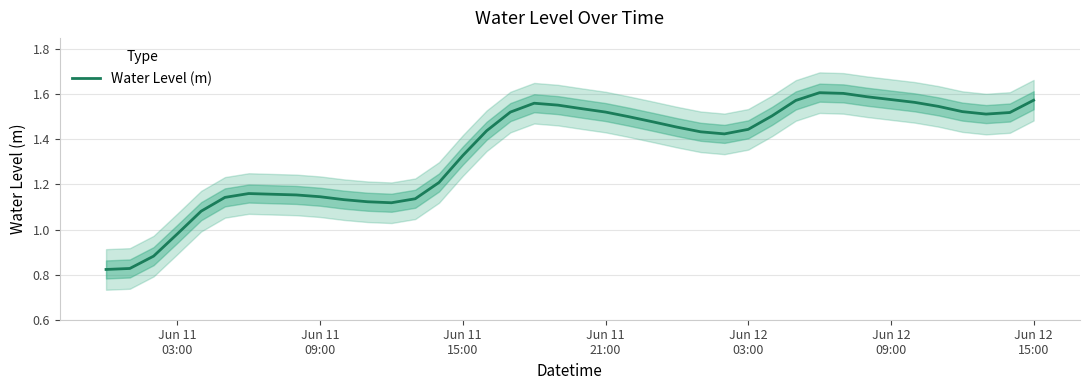

How many points are higher than both their immediate neighbors (excluding endpoints)?

3